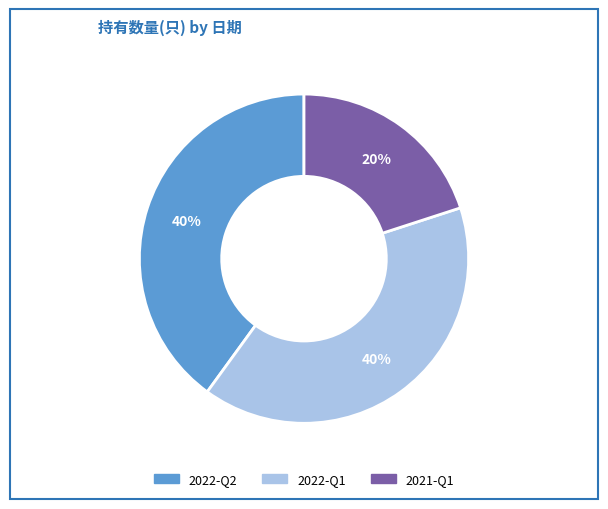

To the nearest percent, what is the difference between the largest and smallest slice percentages?

20%